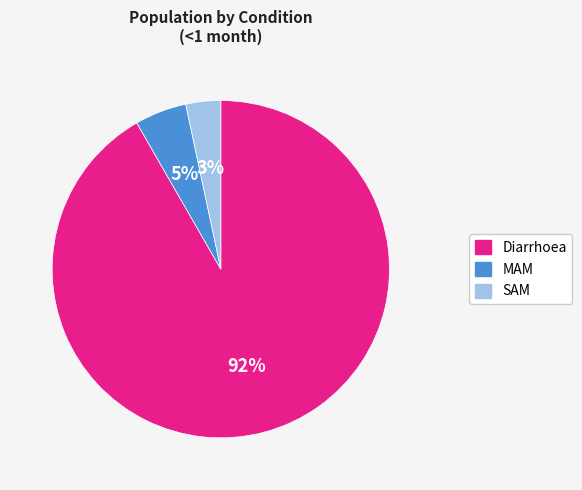

To the nearest percent, what portion does MAM represent?

5%